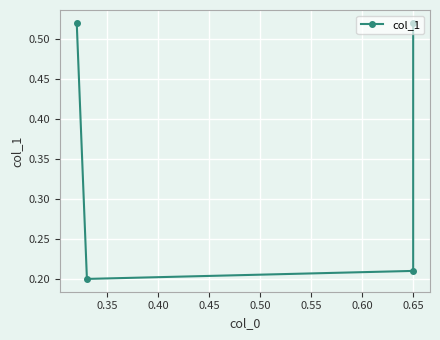

What is the greatest value displayed?

0.5